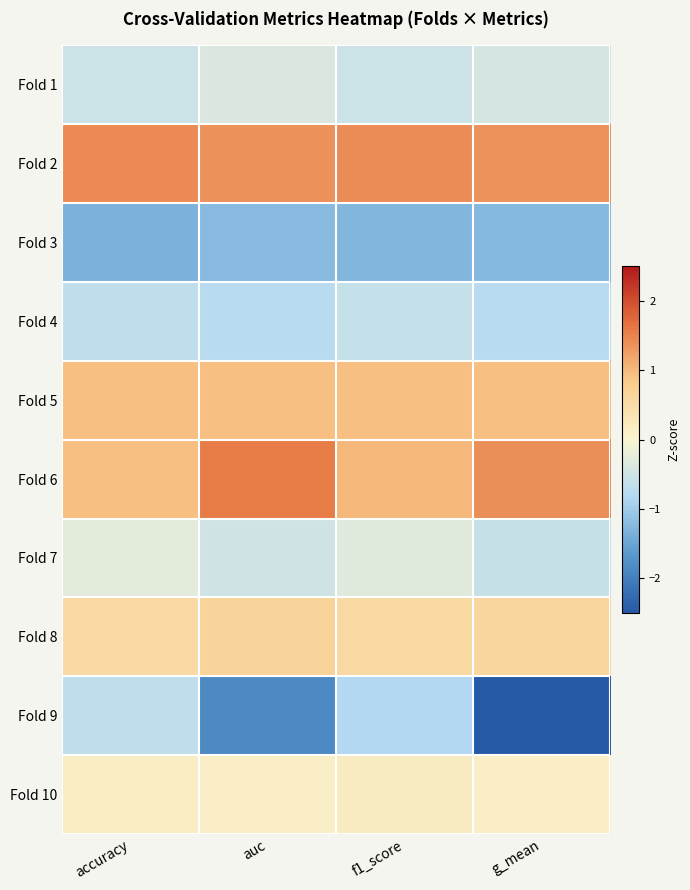

Which label corresponds to the smallest value in the chart?

g_mean